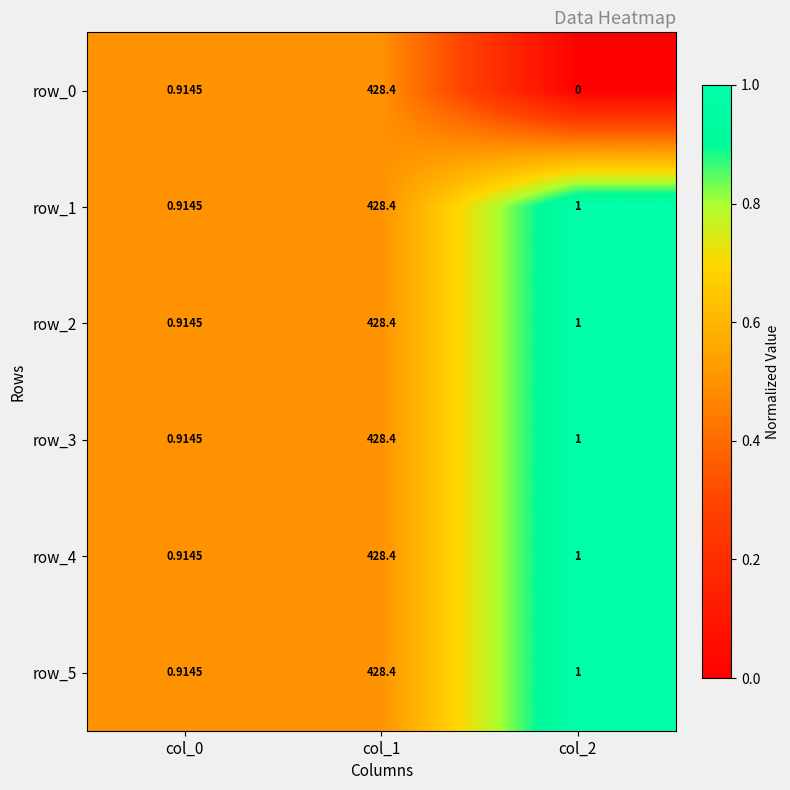

Which label corresponds to the largest value in the chart?

col_1